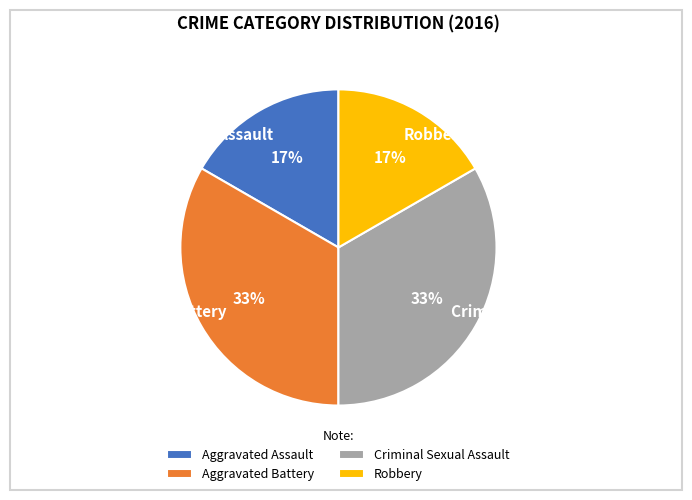

To the nearest percent, what percentage of the pie is Aggravated Assault?

17%